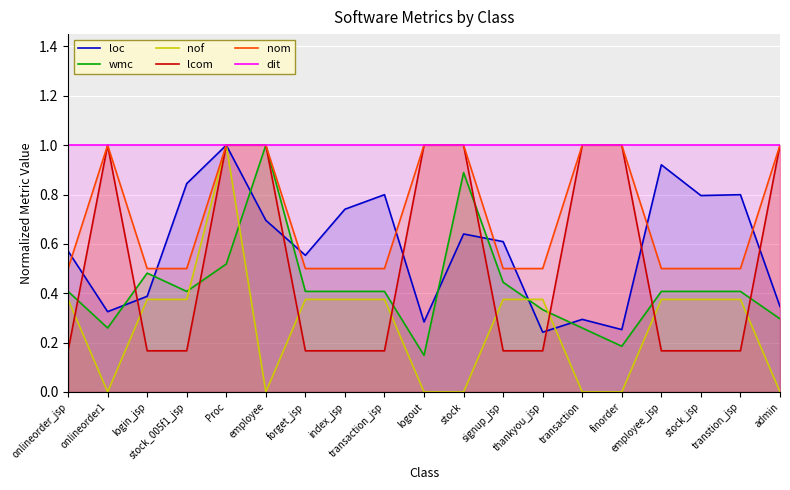

Where is wmc nearest to the value 0?

logout